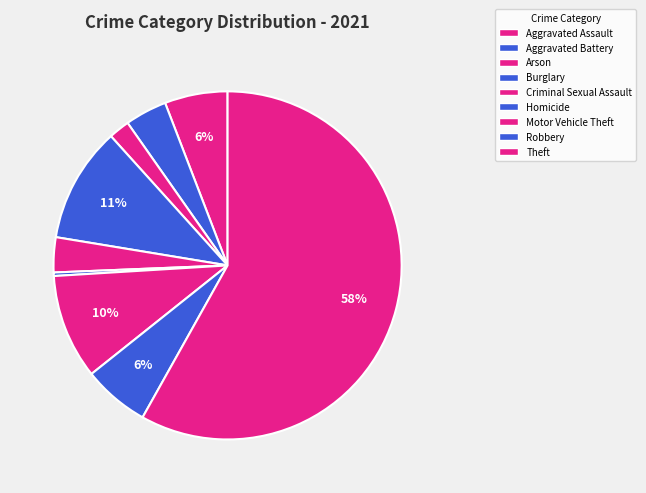

How many segments does this pie chart have?

9